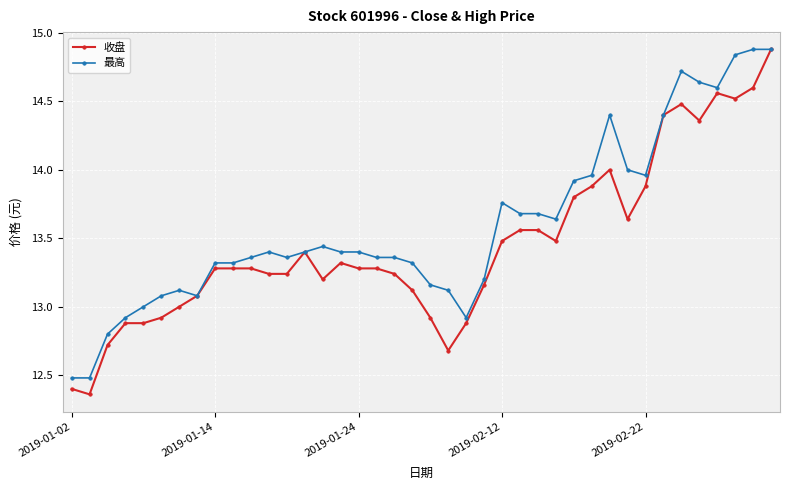

Which series has the largest total across all categories?

最高